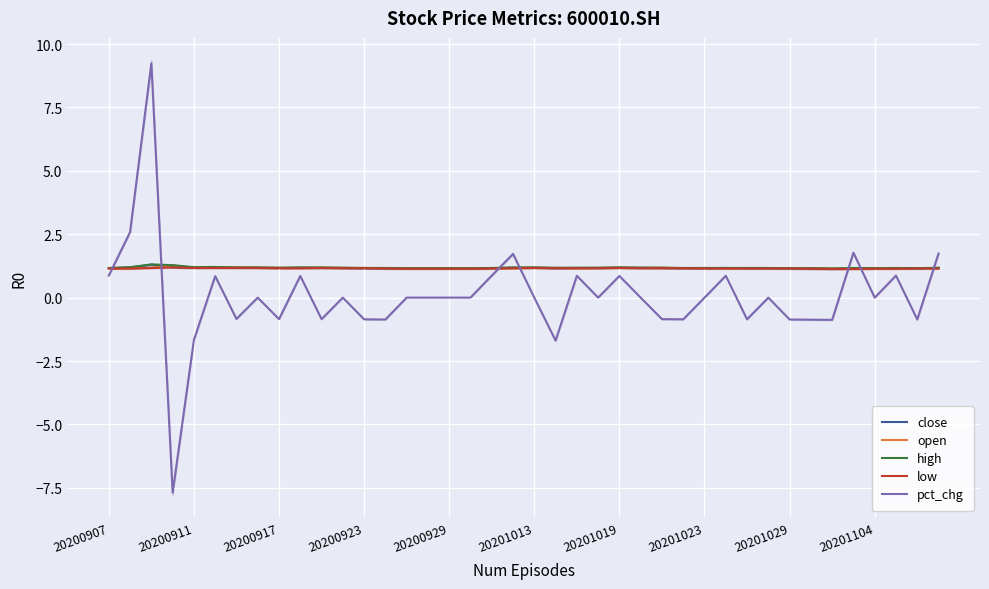

True or false: open and pct_chg cross at least once.

True